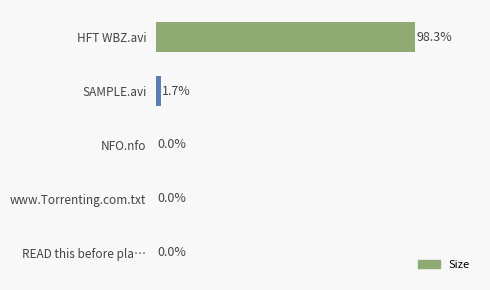

Where is the data nearest to the value 49?

SAMPLE.avi